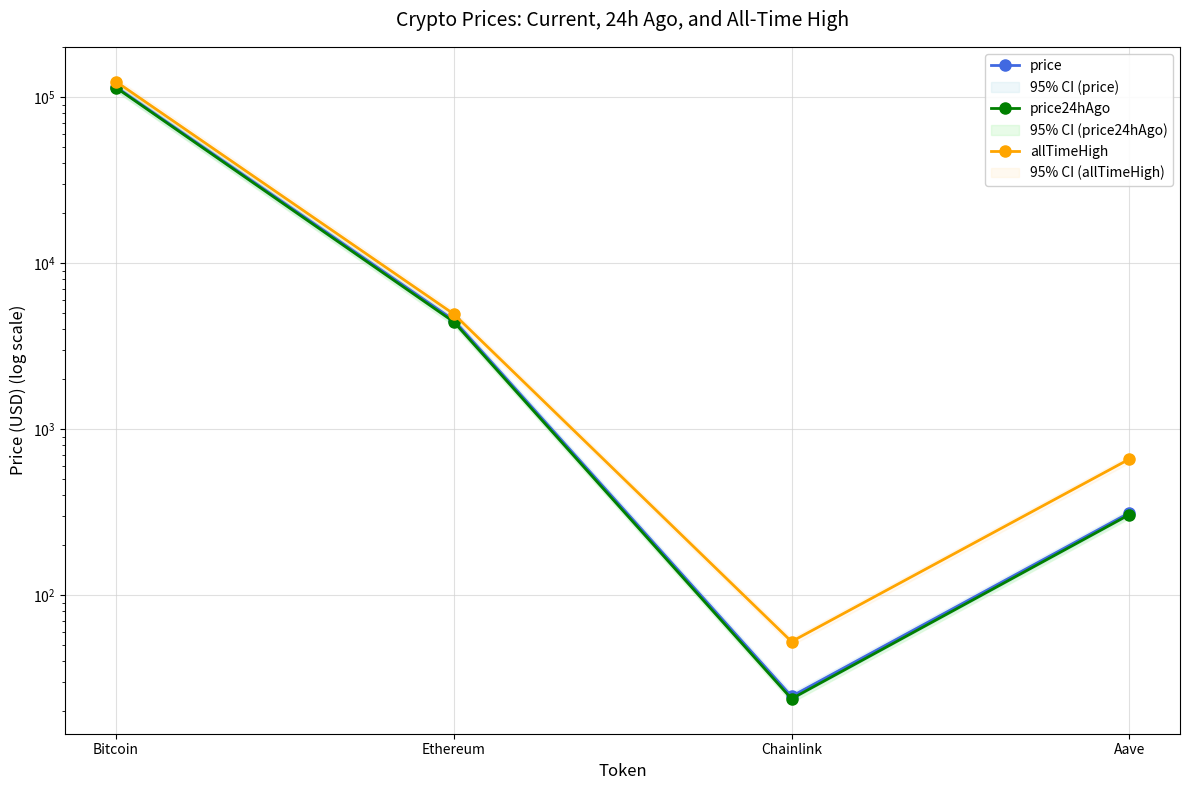

List the series in order of their peak value, highest first.

allTimeHigh, price, price24hAgo